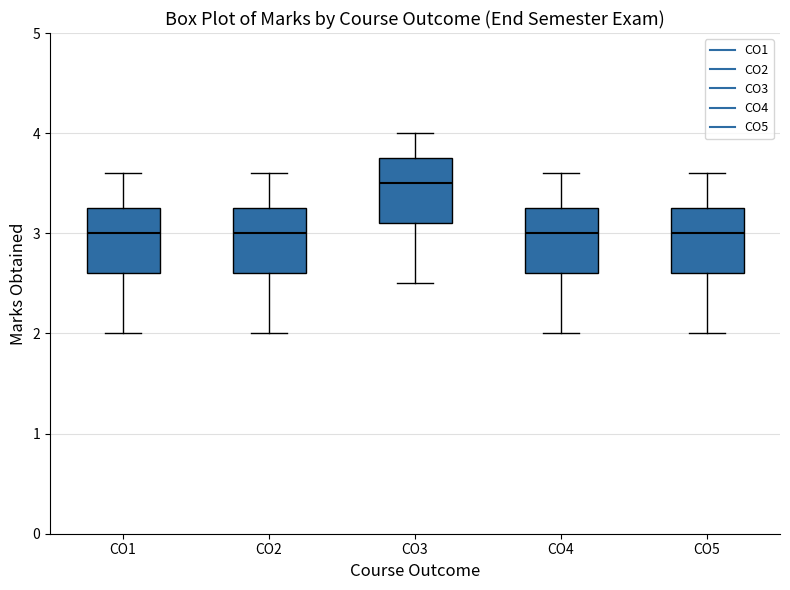

Reading left to right, transcribe this box plot: for each box, give where its median line is, the range the box spans, and where its two whiskers end, as read against the y-axis. The values are not printed on the chart, so give them approximately, as read against the axis.

CO1: median 3.0, box 2.6 to 3.3, whiskers 2.0 to 3.6
CO2: median 3.0, box 2.6 to 3.3, whiskers 2.0 to 3.6
CO3: median 3.5, box 3.1 to 3.8, whiskers 2.5 to 4.0
CO4: median 3.0, box 2.6 to 3.3, whiskers 2.0 to 3.6
CO5: median 3.0, box 2.6 to 3.3, whiskers 2.0 to 3.6